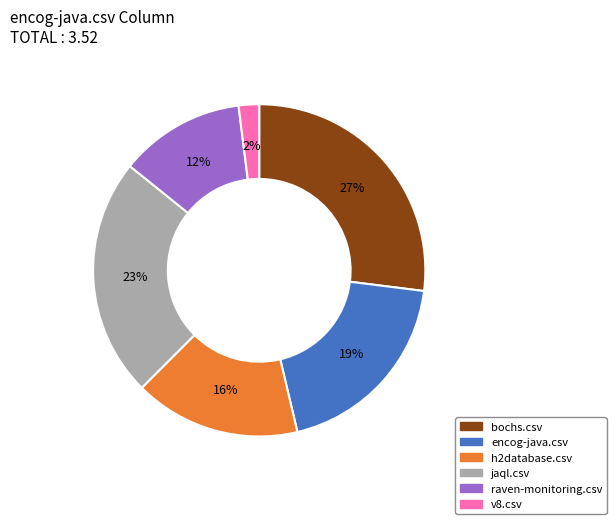

Is the sum of encog-java.csv and h2database.csv greater than half?

No